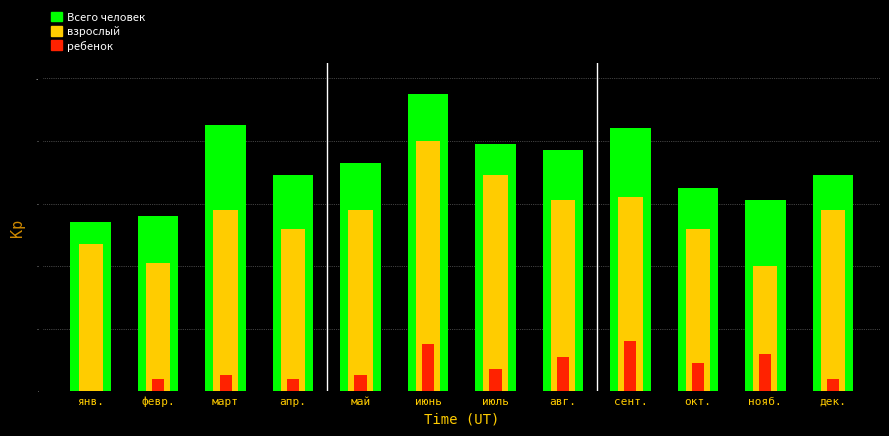

What is the label of the 8th bar from the left?

авг.